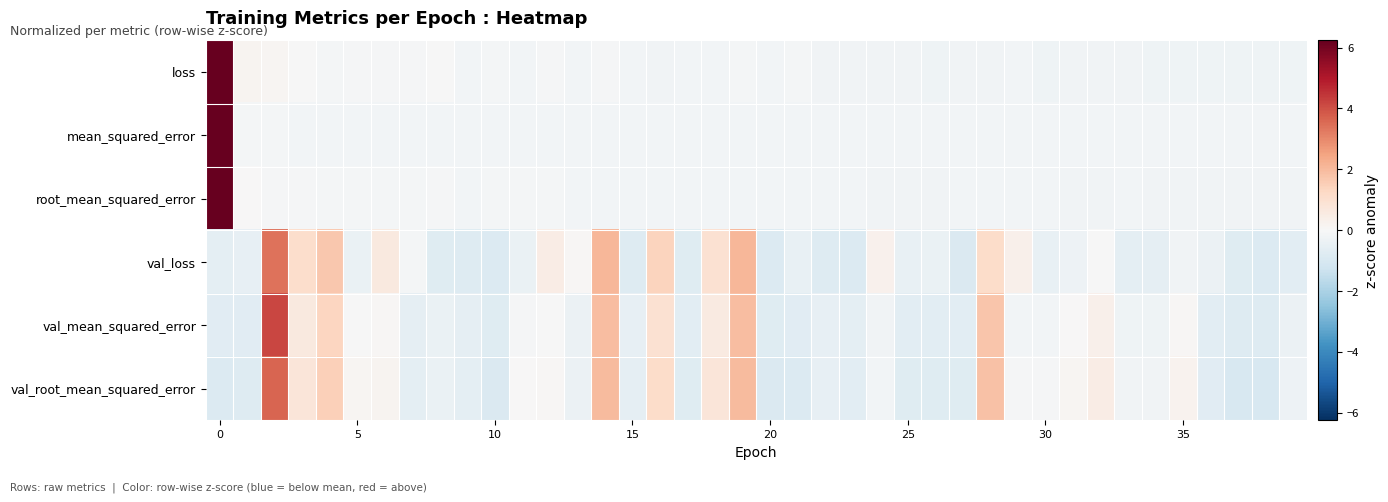

Reading left to right, extract all data points from this chart.

loss: 6.2	0.2	0.1	-0.0	-0.1	-0.1	-0.1	-0.1	-0.0	-0.1	-0.1	-0.1	-0.1	-0.2	-0.1	-0.2	-0.2	-0.2	-0.2	-0.1	-0.2	-0.1	-0.2	-0.2	-0.2	-0.2	-0.2	-0.2	-0.2	-0.2	-0.3	-0.2	-0.2	-0.2	-0.3	-0.3	-0.2	-0.3	-0.3	-0.3
mean_squared_error: 6.2	-0.1	-0.1	-0.1	-0.2	-0.2	-0.2	-0.2	-0.1	-0.2	-0.2	-0.2	-0.2	-0.2	-0.2	-0.2	-0.2	-0.2	-0.2	-0.2	-0.2	-0.2	-0.2	-0.2	-0.2	-0.2	-0.2	-0.2	-0.2	-0.2	-0.2	-0.2	-0.2	-0.2	-0.2	-0.2	-0.2	-0.2	-0.2	-0.2
root_mean_squared_error: 6.2	0.0	-0.1	-0.1	-0.1	-0.1	-0.1	-0.1	-0.1	-0.2	-0.1	-0.1	-0.1	-0.1	-0.2	-0.2	-0.2	-0.2	-0.2	-0.2	-0.2	-0.2	-0.2	-0.2	-0.2	-0.2	-0.2	-0.2	-0.2	-0.2	-0.2	-0.2	-0.2	-0.2	-0.2	-0.2	-0.2	-0.2	-0.2	-0.2
val_loss: -0.6	-0.5	3.4	1.1	1.7	-0.4	0.6	-0.1	-0.8	-0.8	-0.8	-0.4	0.5	0.1	2.1	-0.8	1.4	-0.8	1.0	2.1	-0.8	-0.4	-0.8	-0.9	0.3	-0.5	-0.4	-0.9	1.2	0.3	-0.5	-0.3	-0.0	-0.6	-0.6	-0.2	-0.4	-0.7	-0.9	-0.7
val_mean_squared_error: -0.7	-0.7	4.2	0.6	1.3	-0.0	0.1	-0.5	-0.4	-0.6	-0.8	-0.1	-0.0	-0.4	1.9	-0.5	1.0	-0.7	0.6	1.9	-0.8	-0.7	-0.5	-0.6	-0.2	-0.7	-0.7	-0.7	1.7	-0.2	-0.2	0.0	0.3	-0.3	-0.3	0.1	-0.6	-0.8	-0.8	-0.4
val_root_mean_squared_error: -0.8	-0.8	3.6	0.8	1.5	0.1	0.2	-0.6	-0.4	-0.6	-0.9	0.0	0.1	-0.3	2.0	-0.6	1.1	-0.7	0.8	2.0	-0.9	-0.8	-0.5	-0.7	-0.2	-0.8	-0.7	-0.7	1.8	-0.1	-0.1	0.1	0.5	-0.2	-0.2	0.2	-0.7	-1.0	-1.0	-0.3